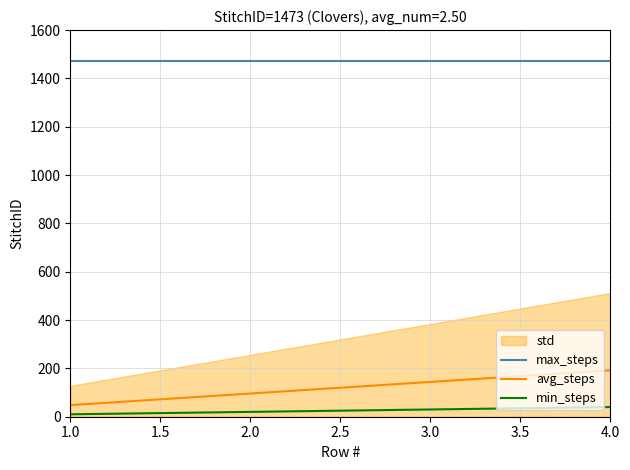

True or false: max_steps and avg_steps cross at least once.

False